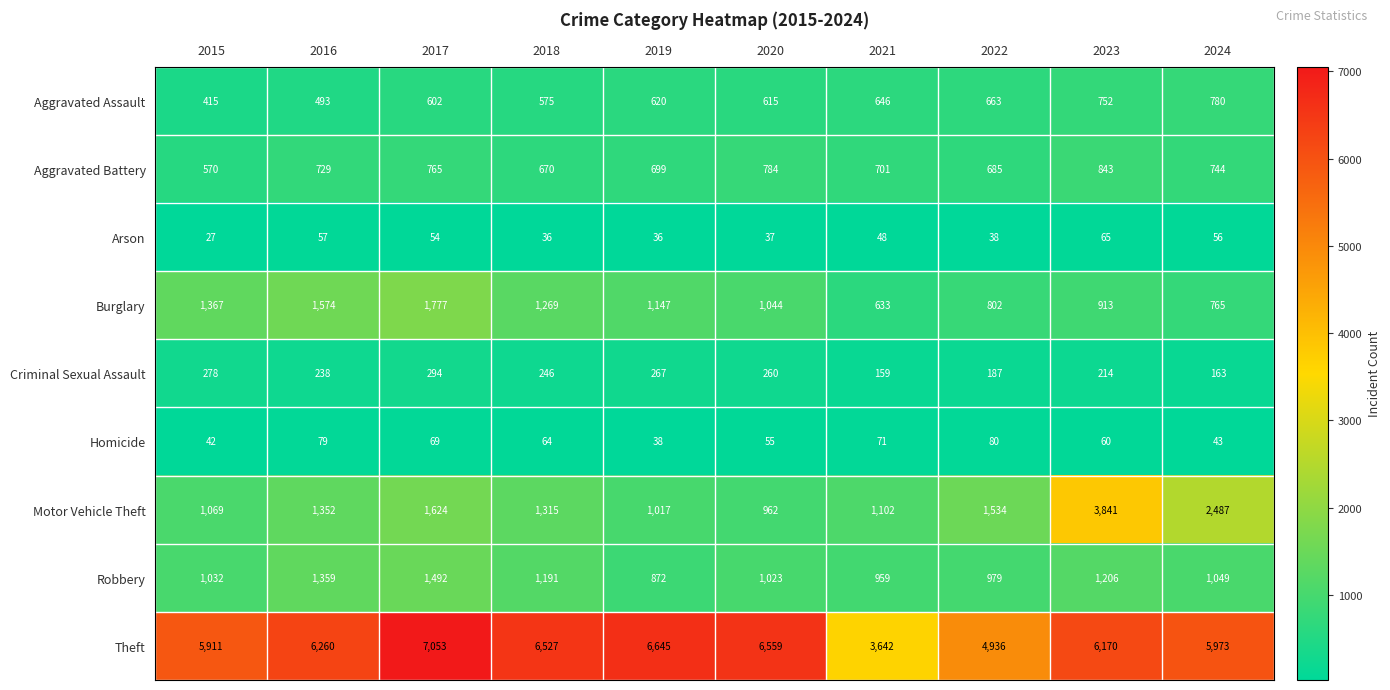

At which category is the sum across all series the highest?

2023